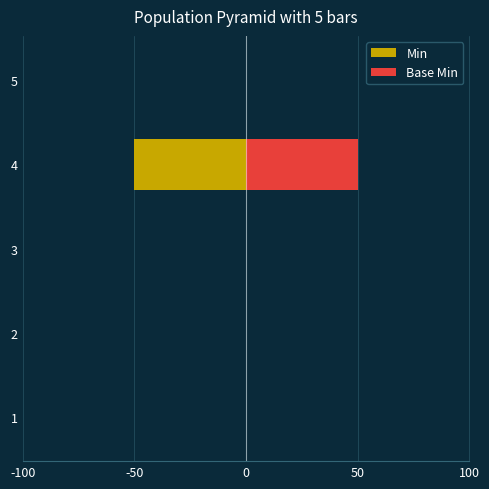

At how many categories does at least one series exceed -26?

5